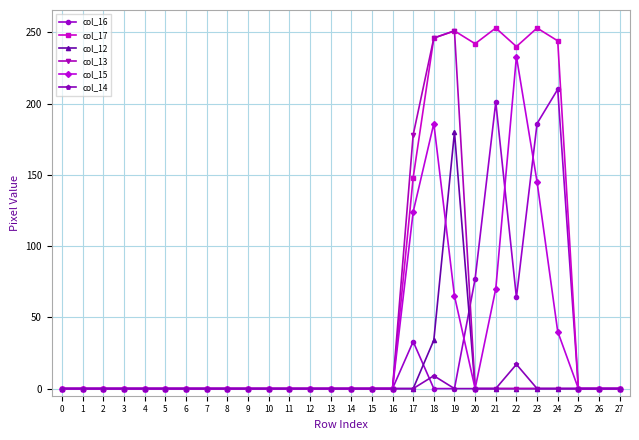

How many lines are shown in the chart?

6